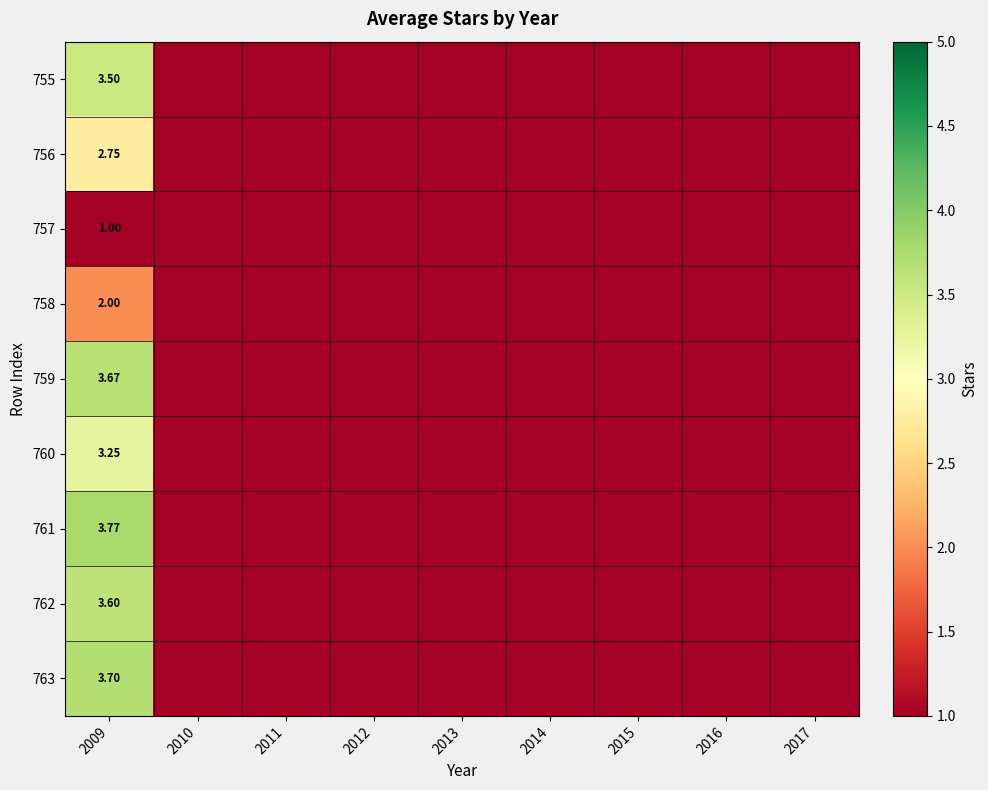

Is the value of 763 at 2015 greater than the value of 755 at 2012?

No